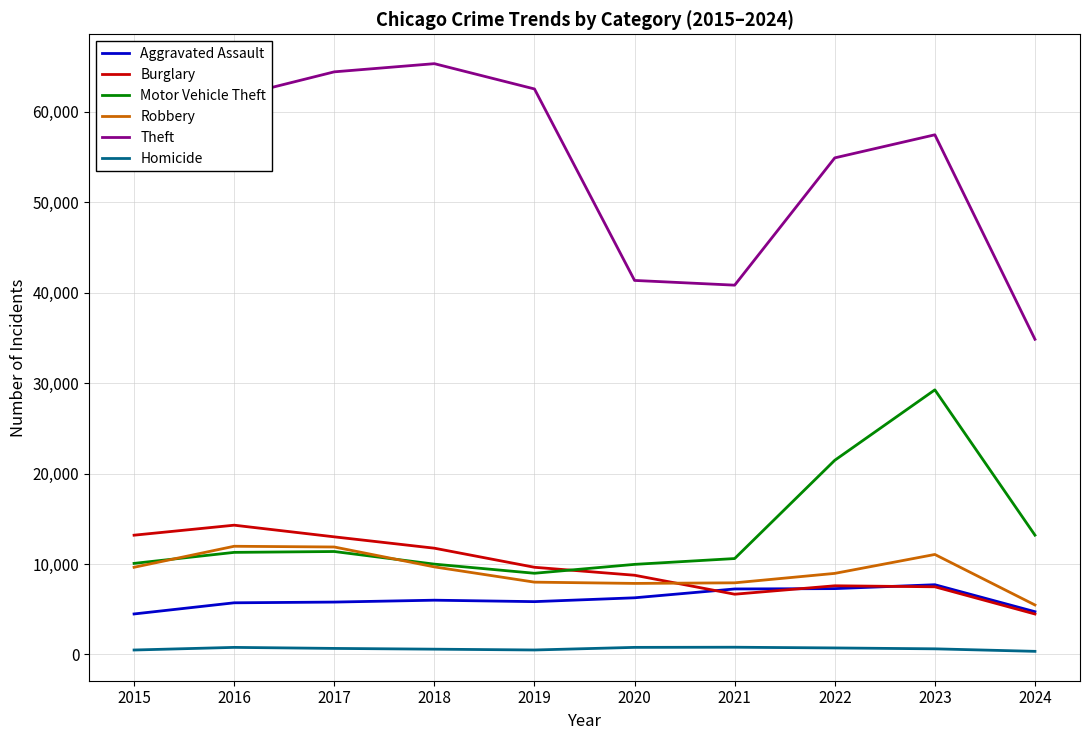

True or false: Robbery and Theft cross at least once.

False